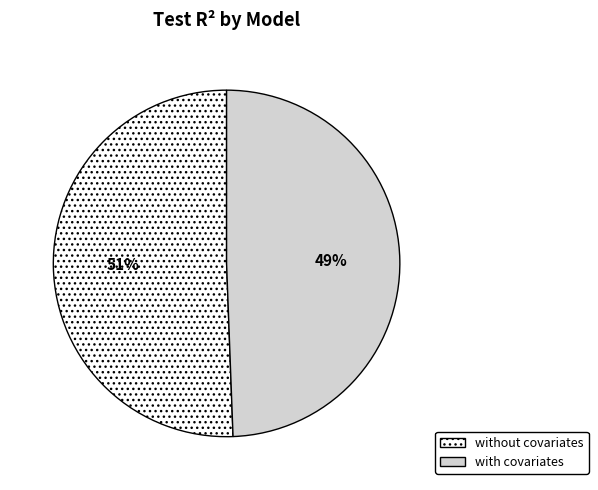

What is the smallest slice in the pie chart?

with covariates